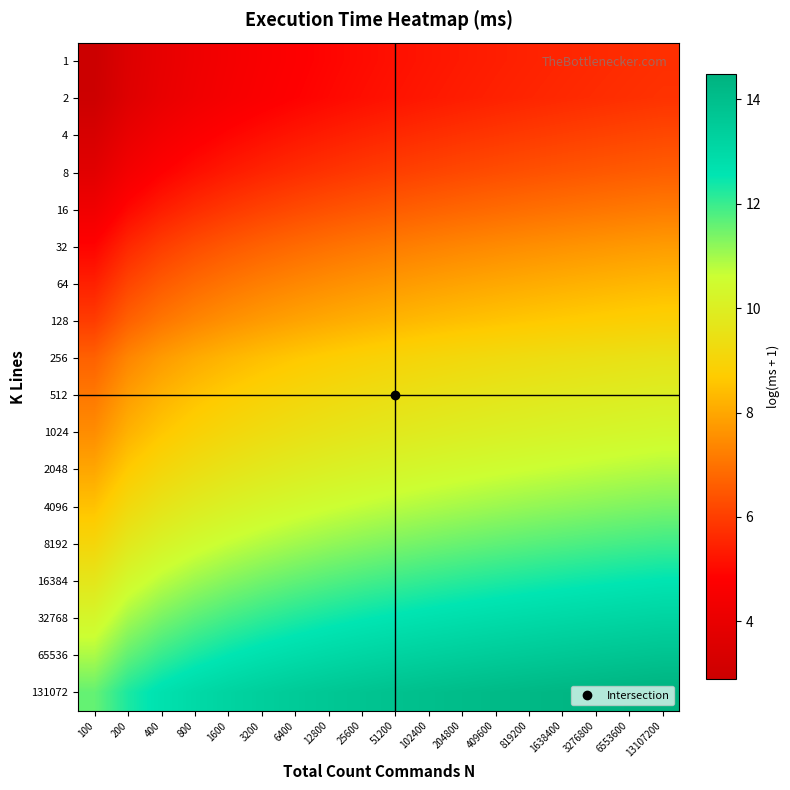

Which series has the largest total across all categories?

131072